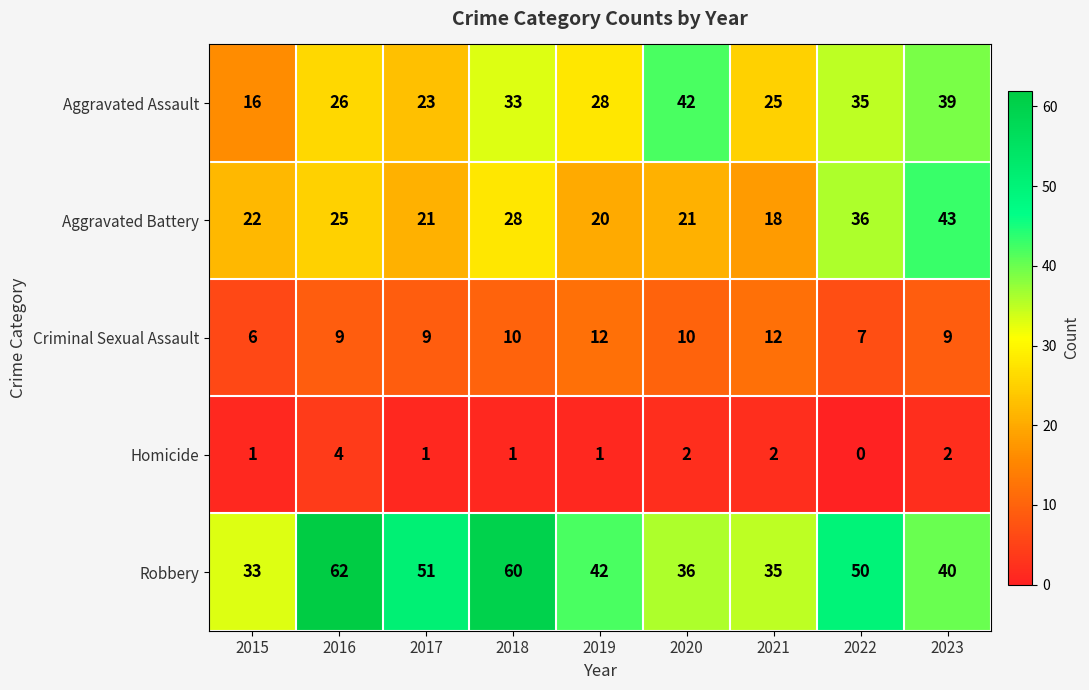

What is the highest value of the Criminal Sexual Assault series?

12